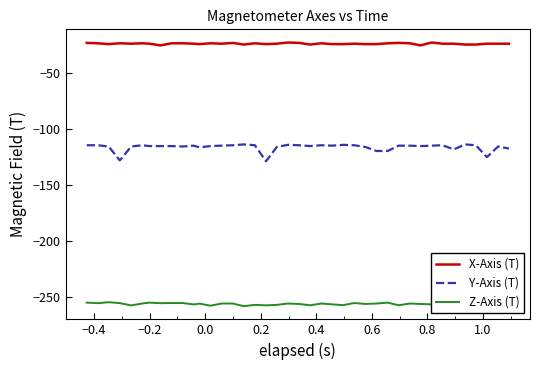

Which series has the widest spread of values?

Y-Axis (T)